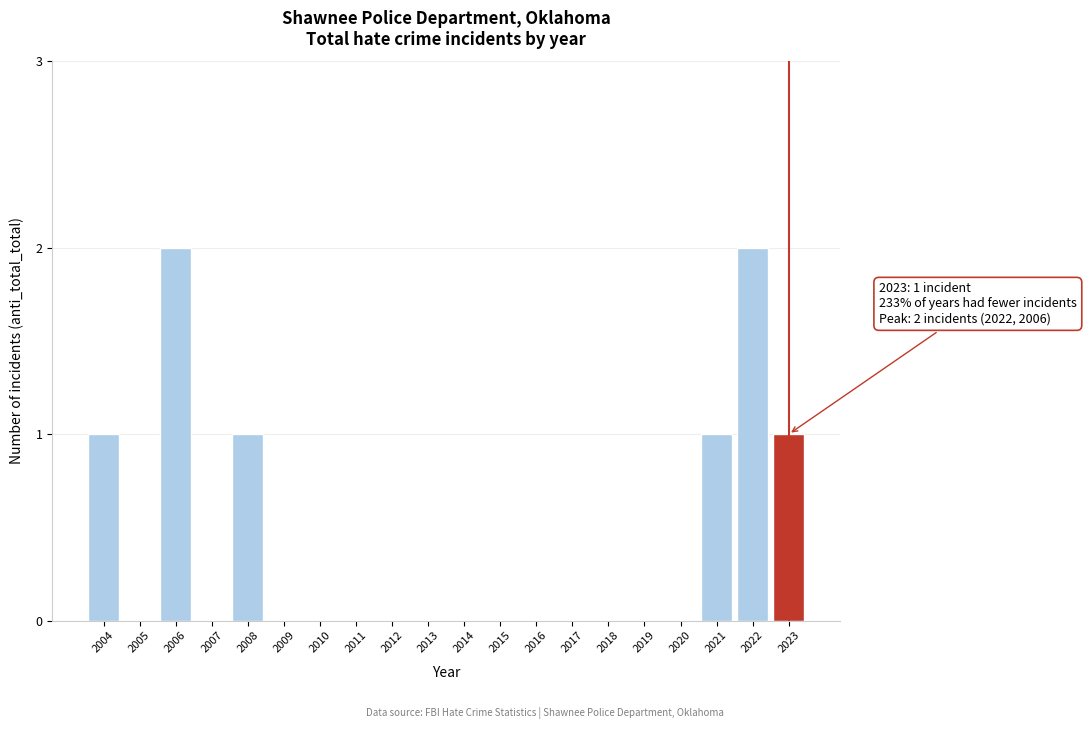

Reading left to right, what are all the values shown in this chart?

2004=1	2005=0	2006=2	2007=0	2008=1	2009=0	2010=0	2011=0	2012=0	2013=0	2014=0	2015=0	2016=0	2017=0	2018=0	2019=0	2020=0	2021=1	2022=2	2023=1